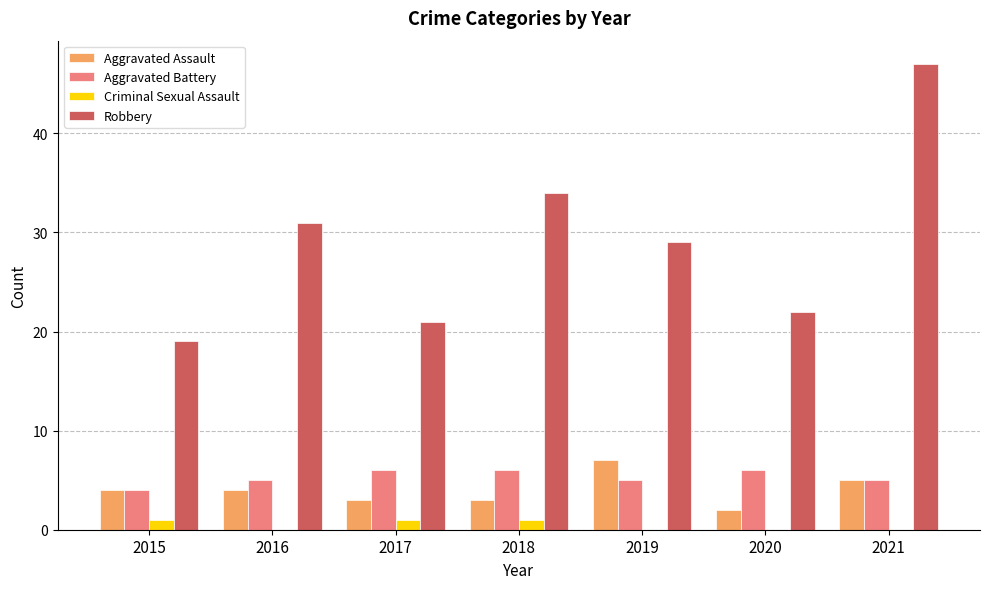

Is it true that Aggravated Assault equals 4 at 2015?

True